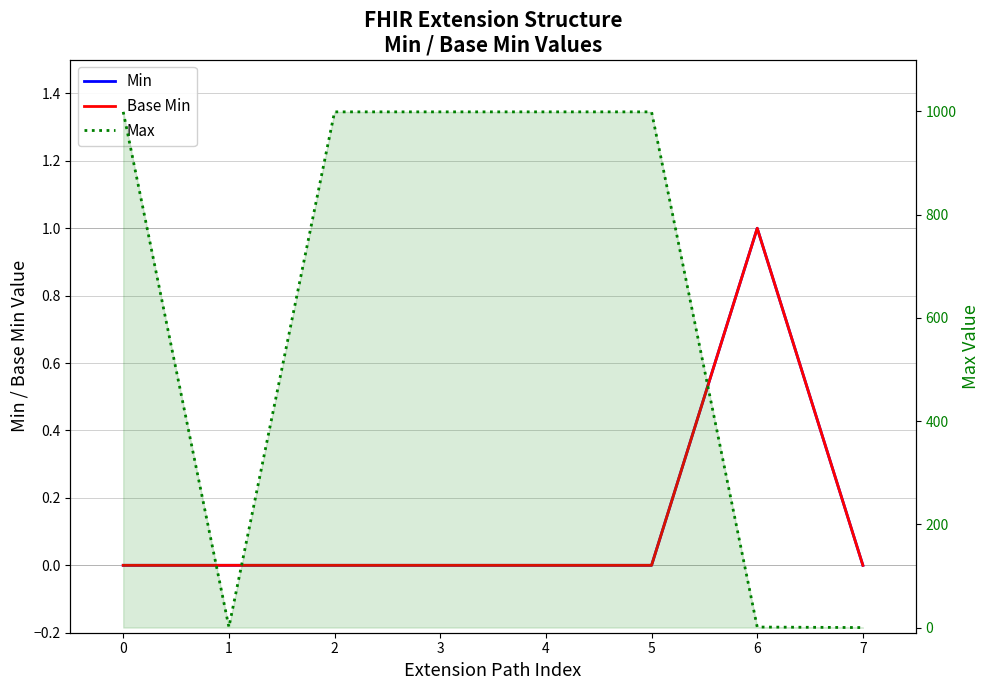

What is the maximum value for Max?

999